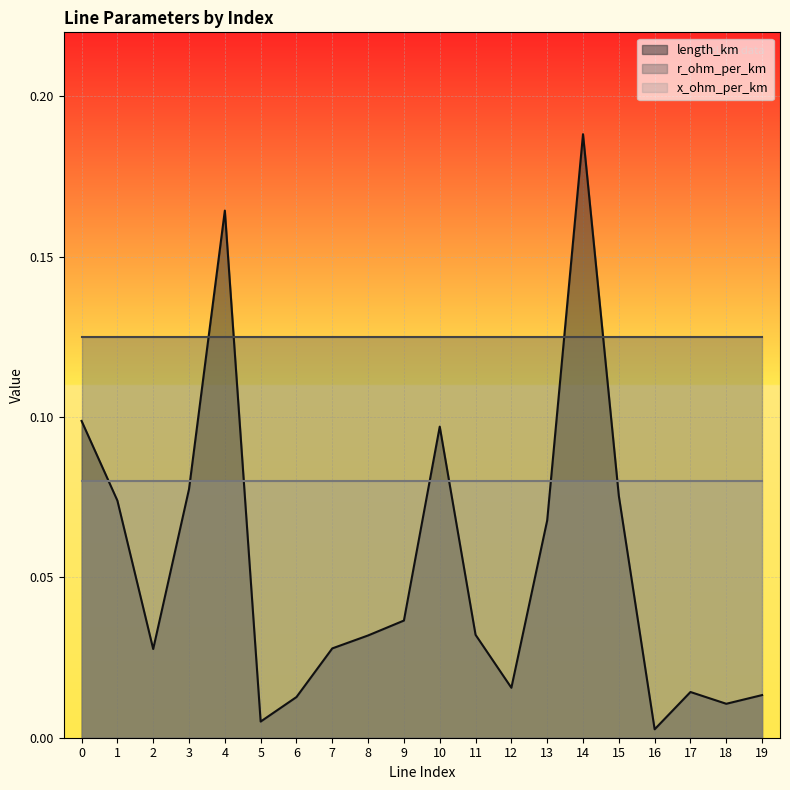

Rank the categories by length_km value from highest to lowest.

14, 4, 0, 10, 3, 15, 1, 13, 9, 11, 8, 7, 2, 12, 17, 19, 6, 18, 5, 16